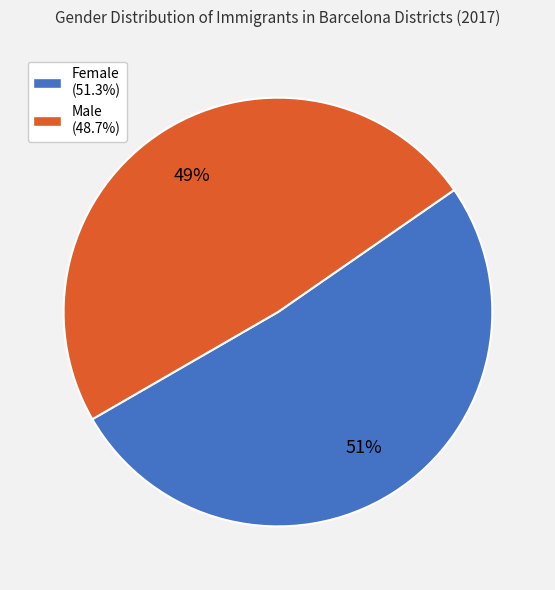

Does any single category account for the majority?

Yes